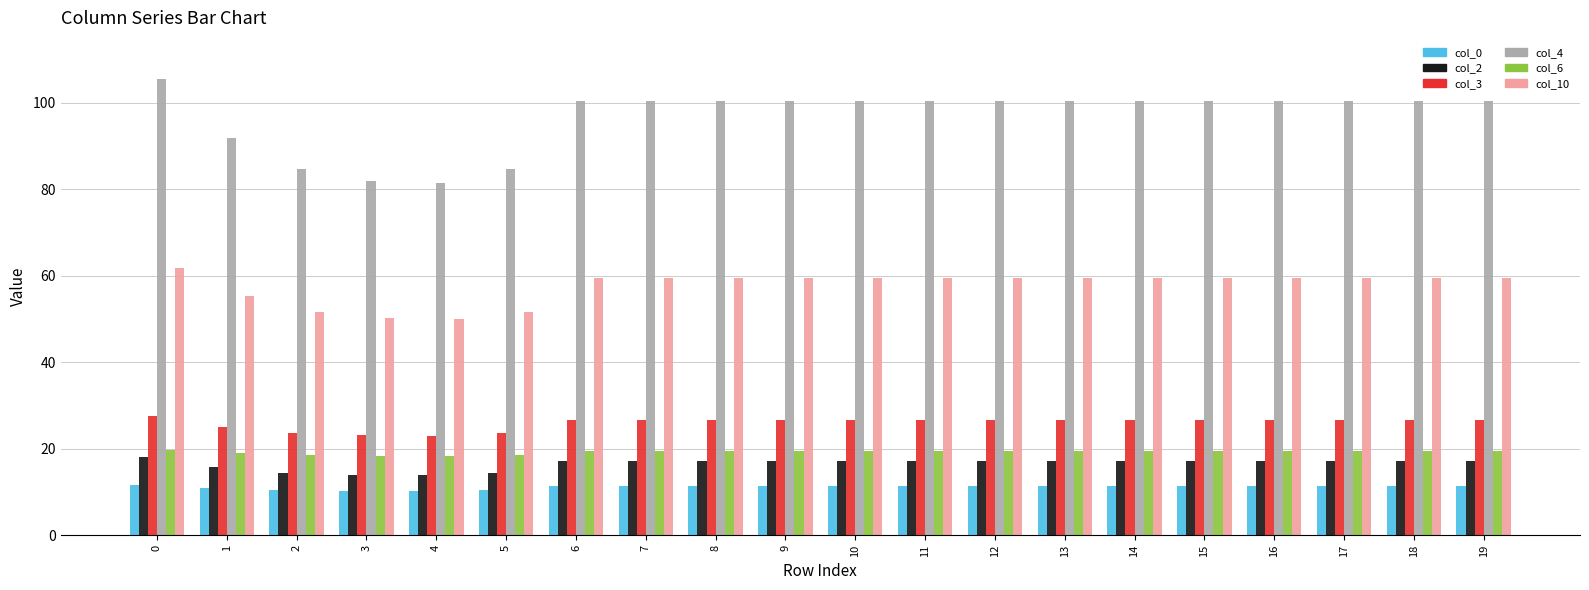

What value does the col_10 series have at 19?

59.4